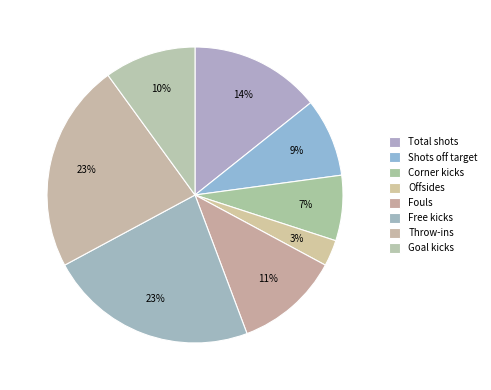

To the nearest percent, what percentage of the pie is Total shots?

14%